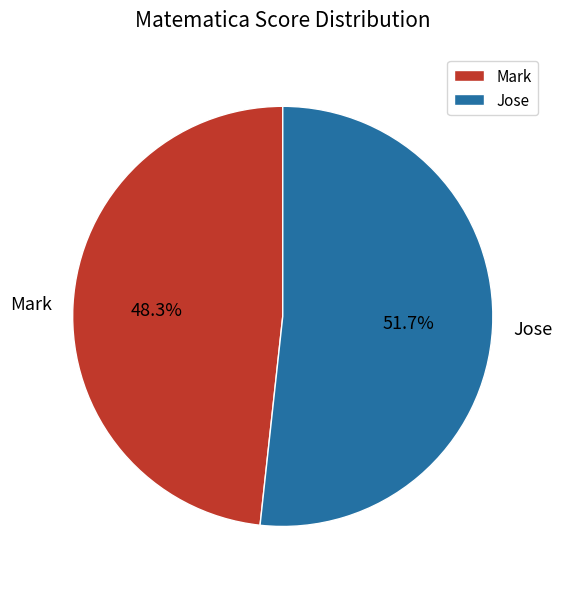

Does Mark represent more than half of the total?

No